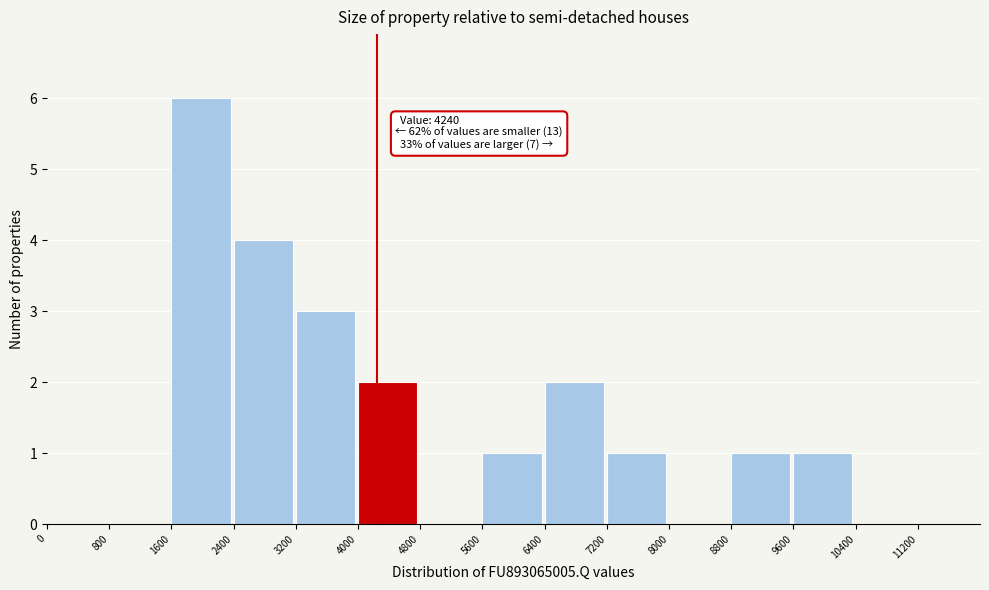

Which range on the x-axis has the tallest bar?

1600 to 2400